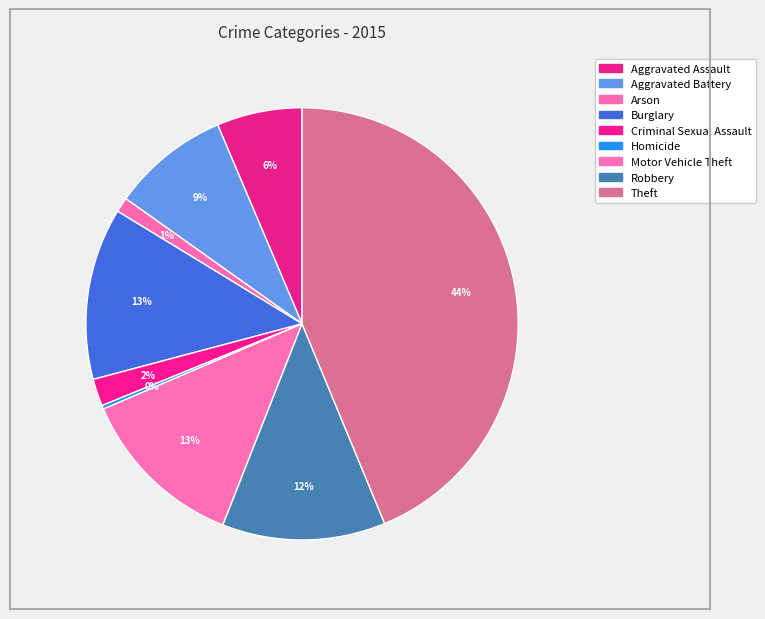

To the nearest percent, what portion does Burglary represent?

13%